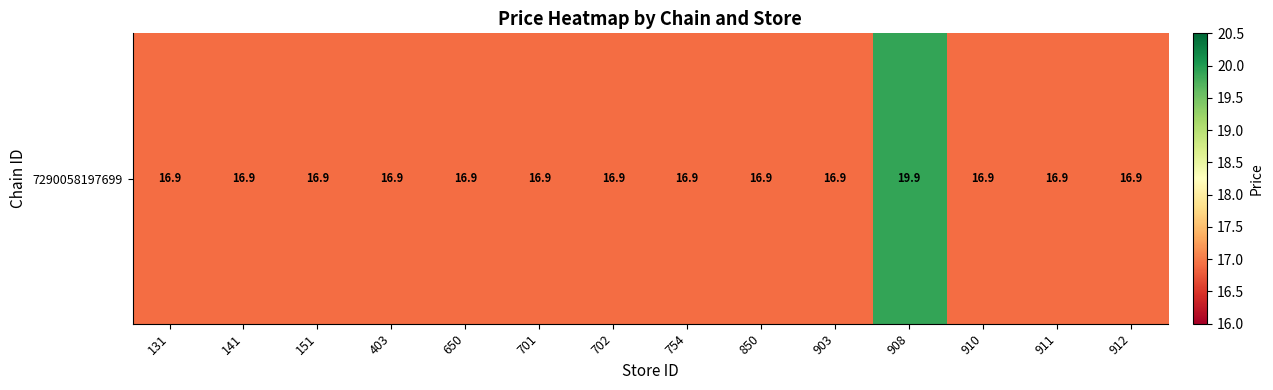

Reading right to left, list all the values displayed in this chart.

16.9	16.9	16.9	19.9	16.9	16.9	16.9	16.9	16.9	16.9	16.9	16.9	16.9	16.9